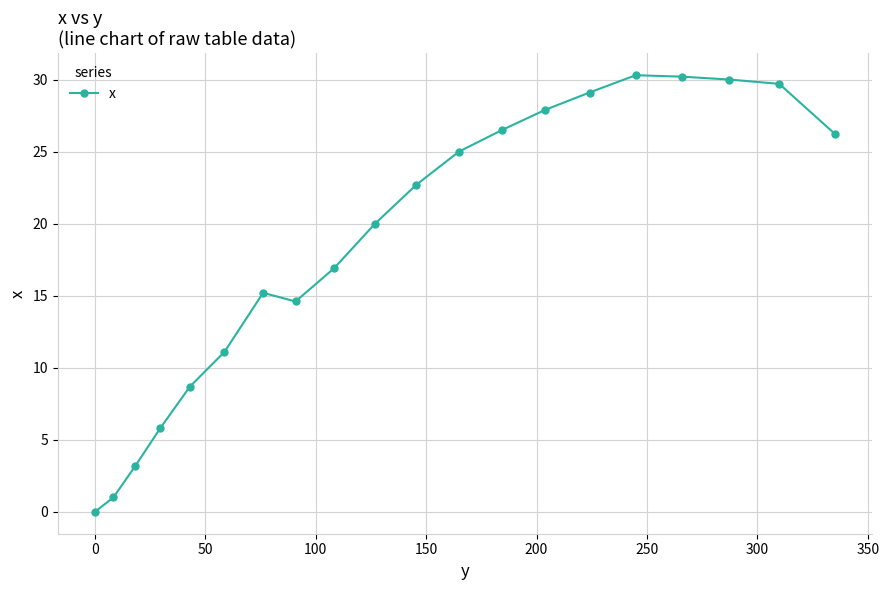

What is the greatest value displayed?

30.3